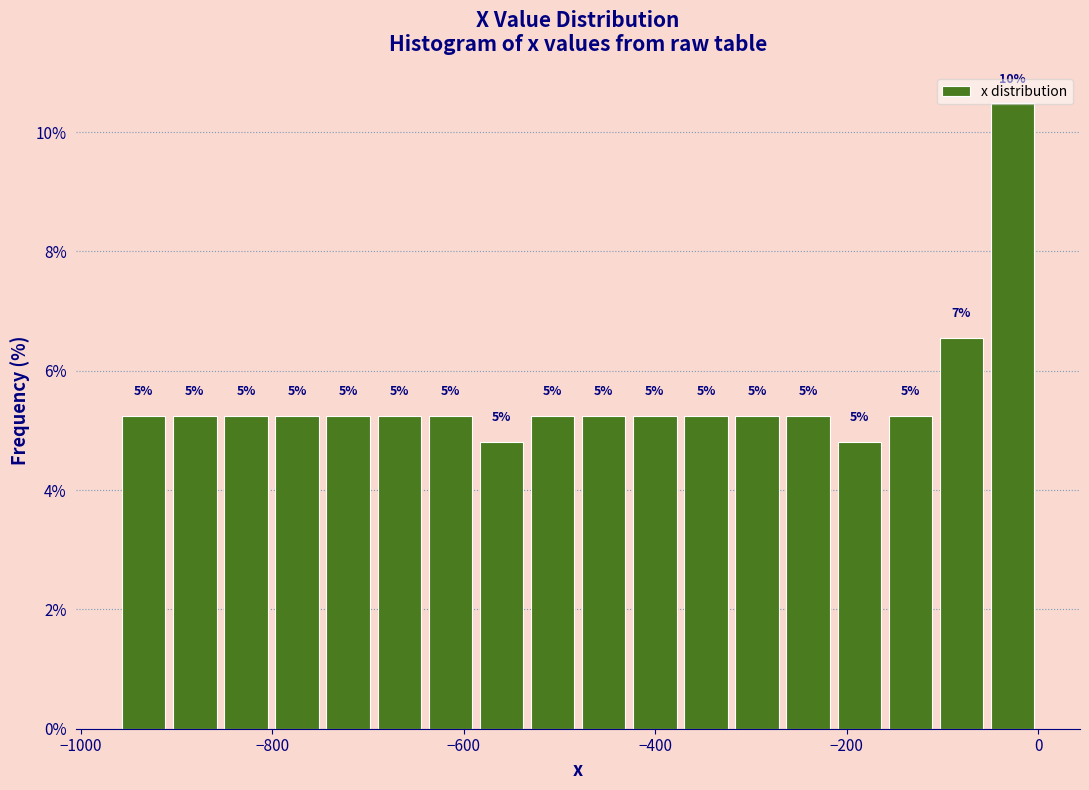

Read against the x-axis, roughly where is the centre of the tallest bar?

-20